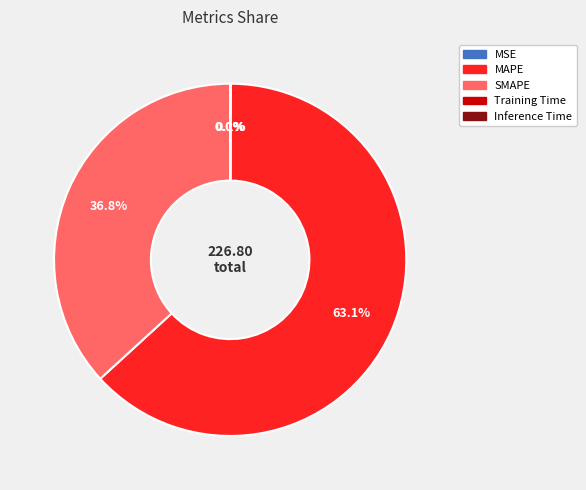

What is the largest slice in the pie chart?

MAPE